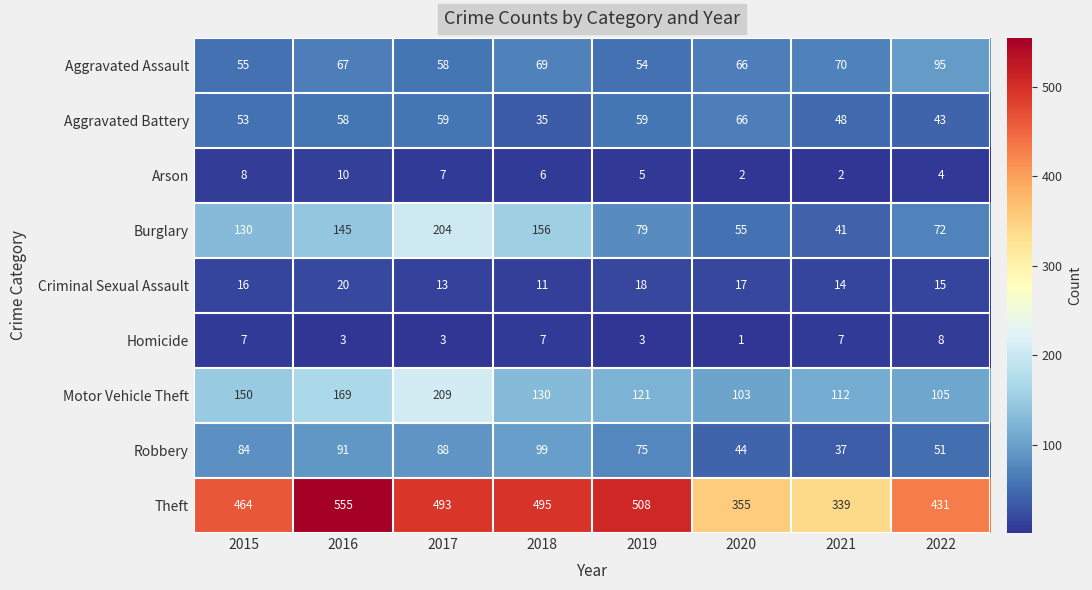

Which series has the largest total across all categories?

Theft